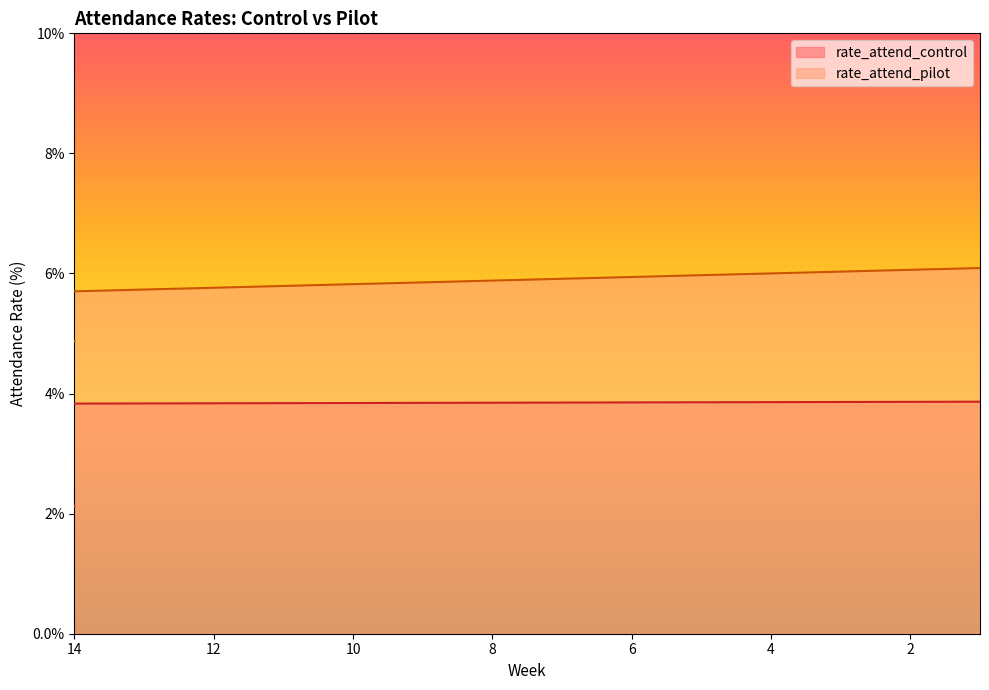

How many times do rate_attend_control and rate_attend_pilot cross each other?

4